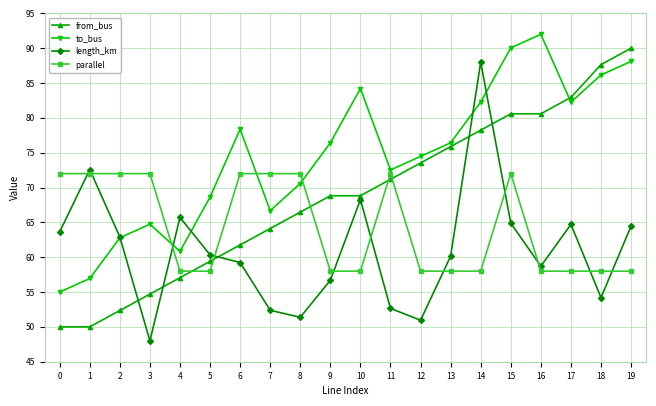

The to_bus series shows 68.6 at 5. True or false?

True